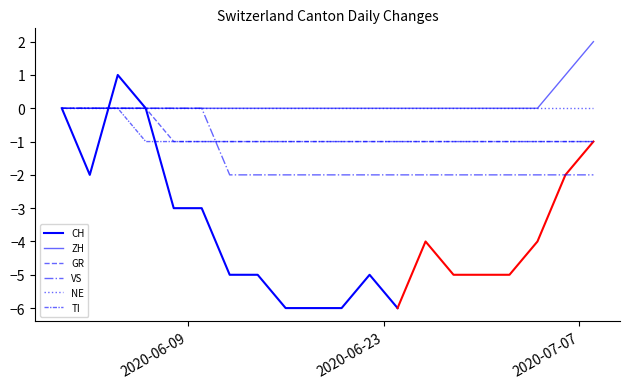

Does the chart display data point markers on the line(s)?

No